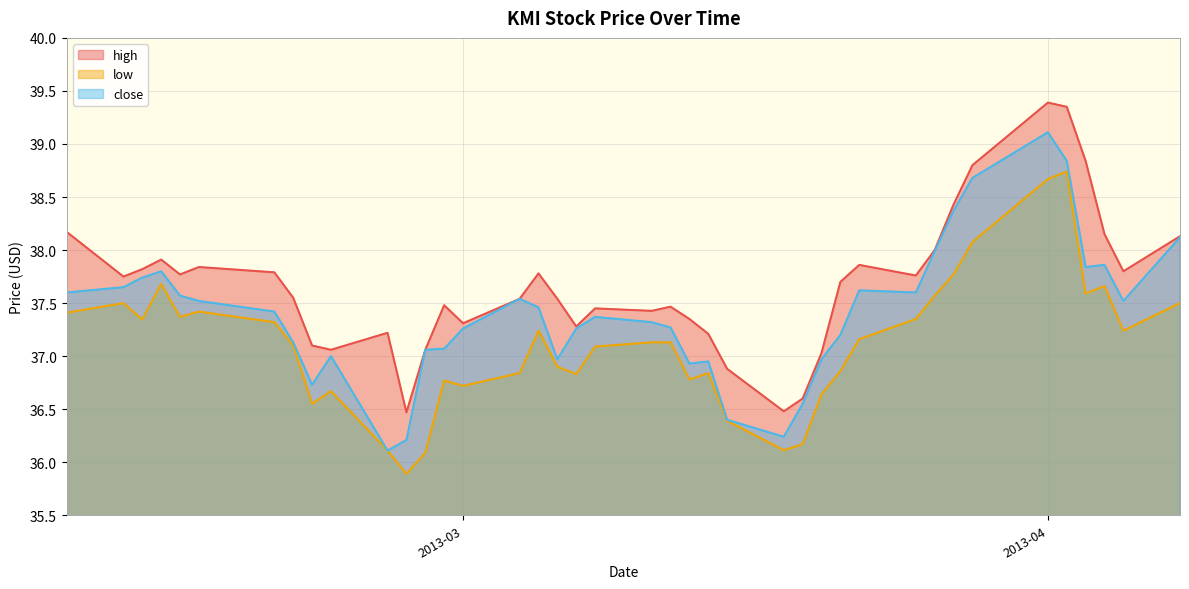

What is the spread (max minus min) of values at 2013-02-28?

0.7